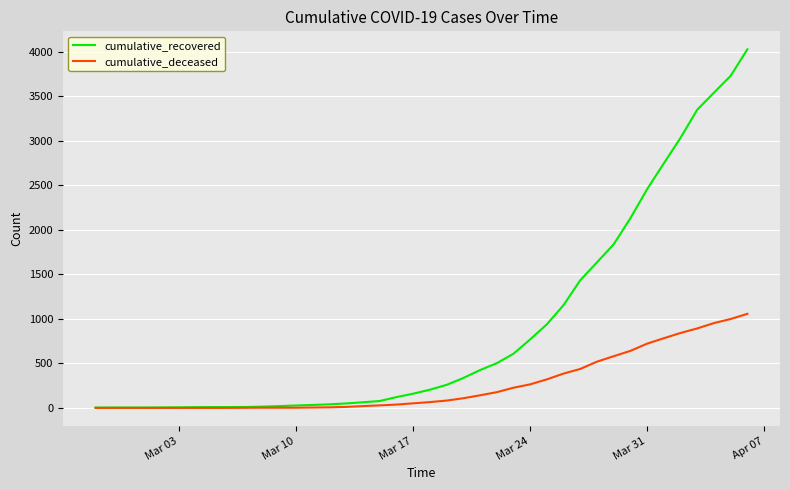

How many lines are shown in the chart?

2